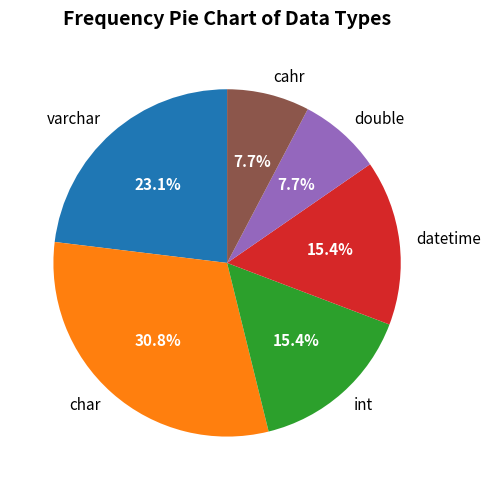

To the nearest percent, what is the difference between the cahr and datetime slice percentages?

8%